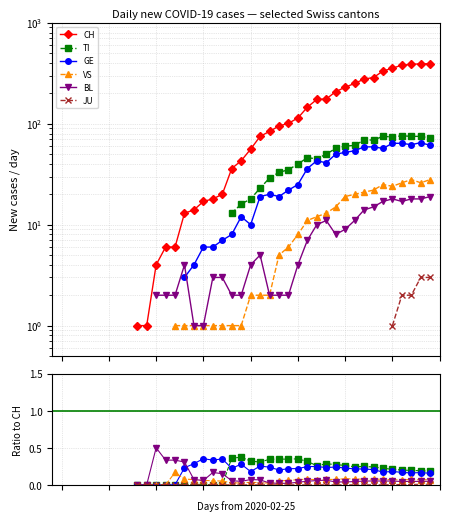

Between 17 and 19, which series saw the biggest shift?

CH